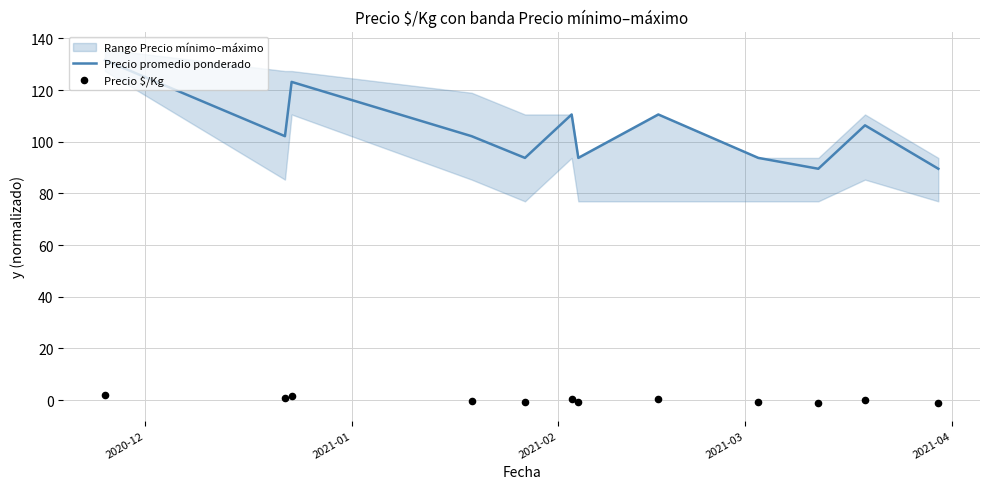

Which series has the widest spread of Y values?

Precio promedio ponderado